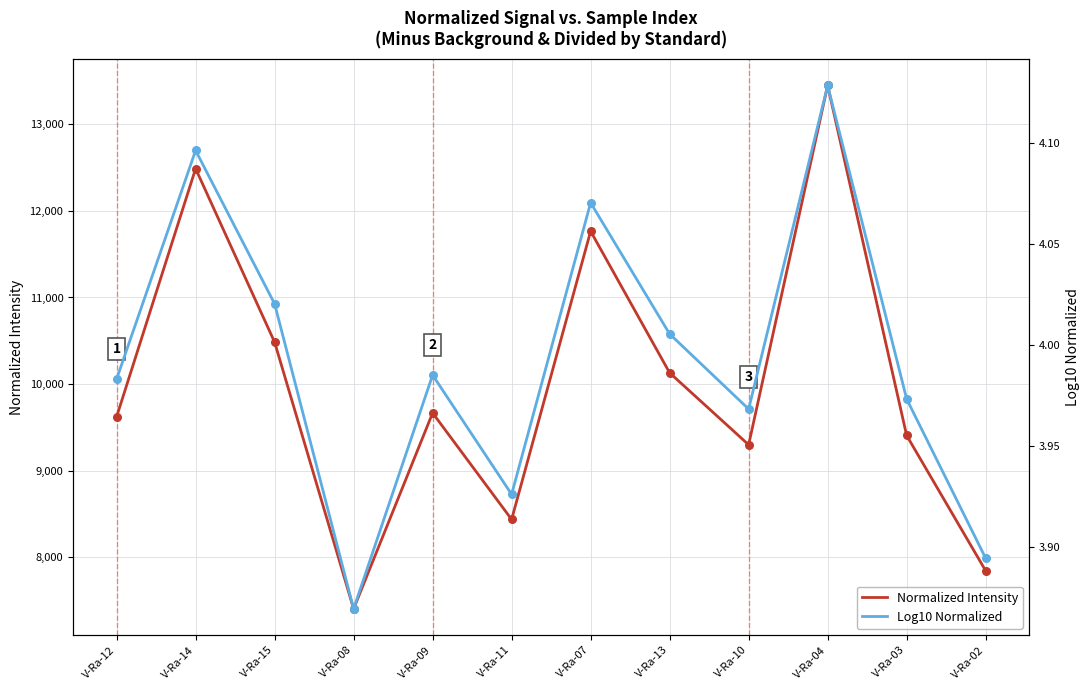

Is the value of Log10 Normalized at V-Ra-12 greater than the value of Normalized Intensity at V-Ra-13?

No